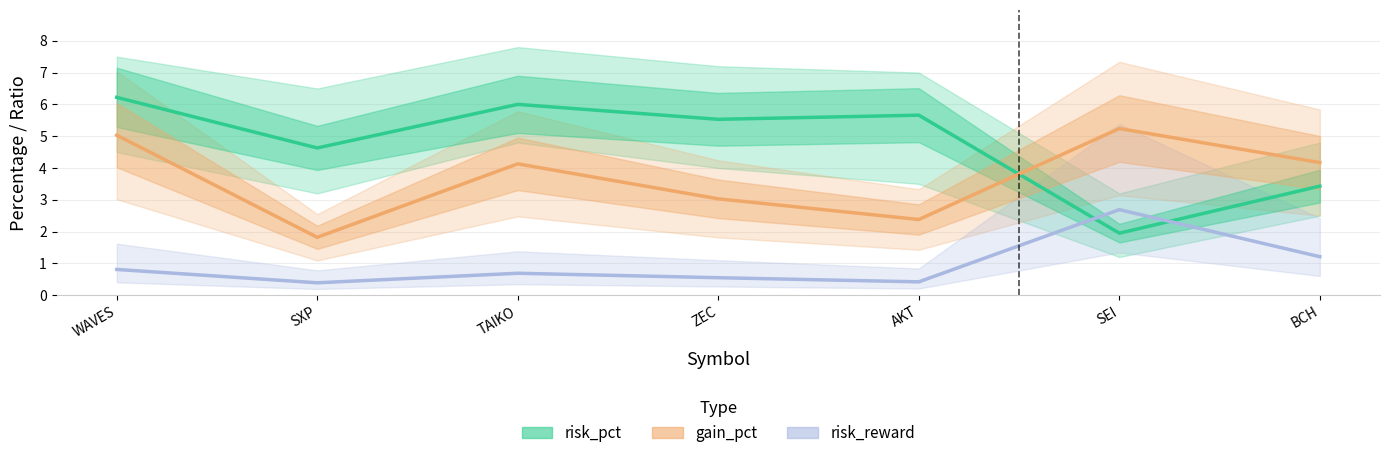

True or false: risk_reward and gain_pct cross at least once.

False